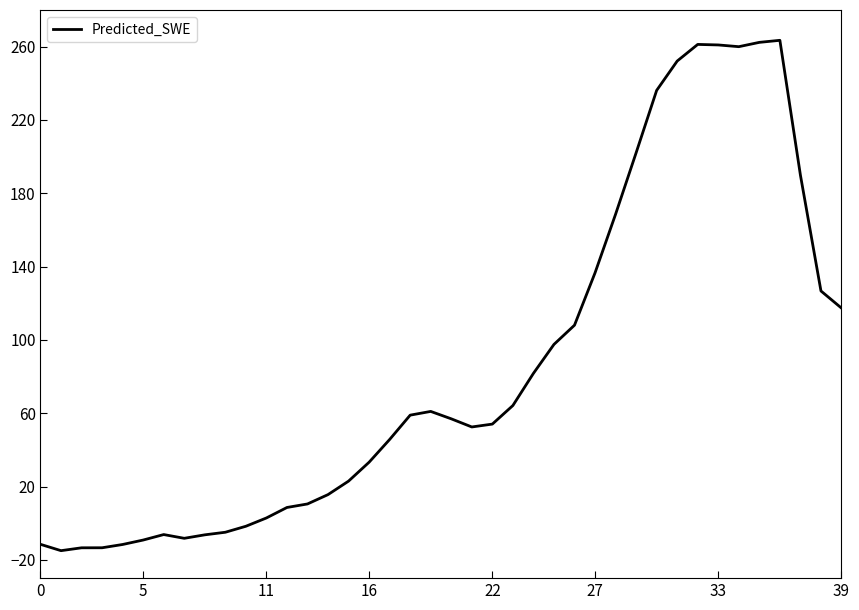

Count the number of values greater than 56.

20